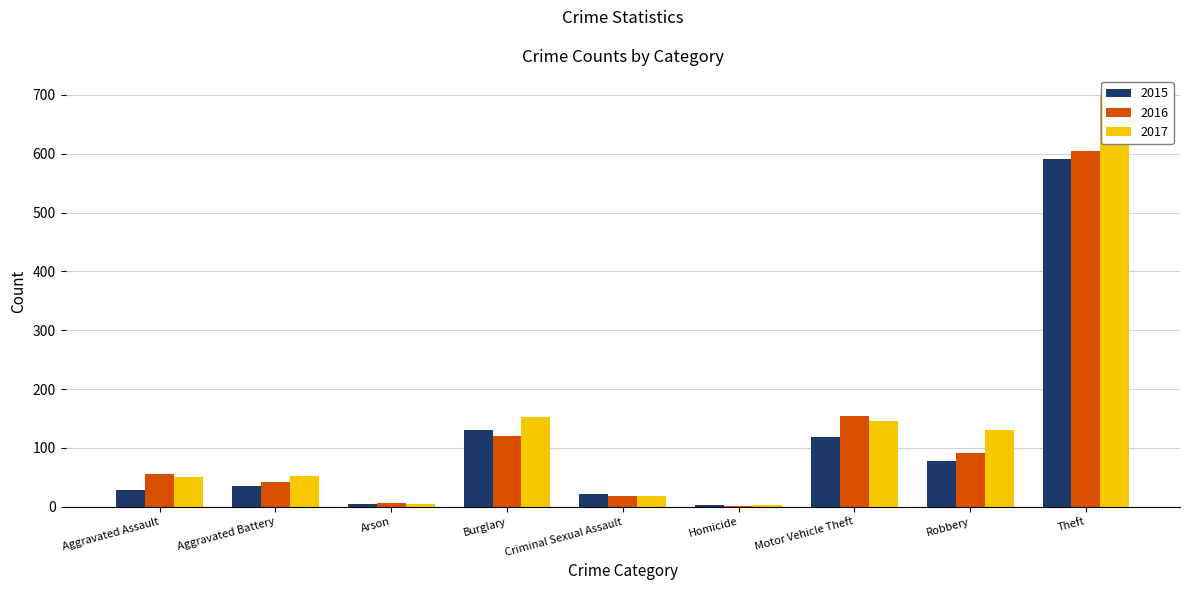

Are the bars horizontal?

No